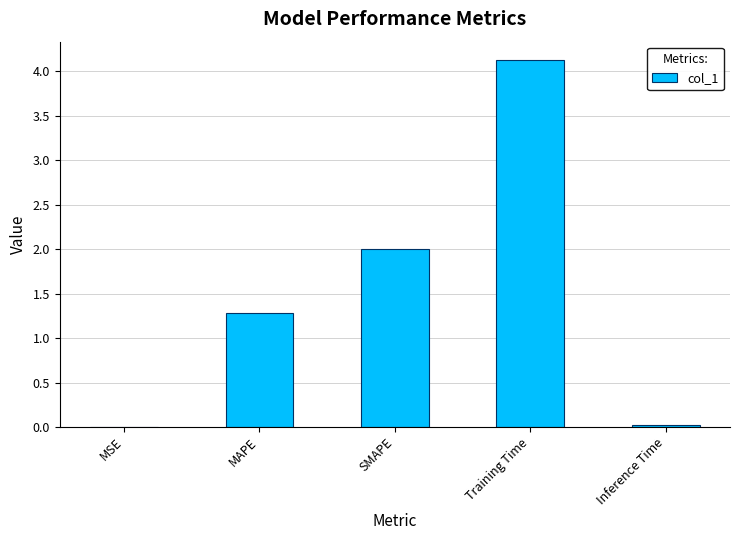

How many distinct data groups are displayed?

1